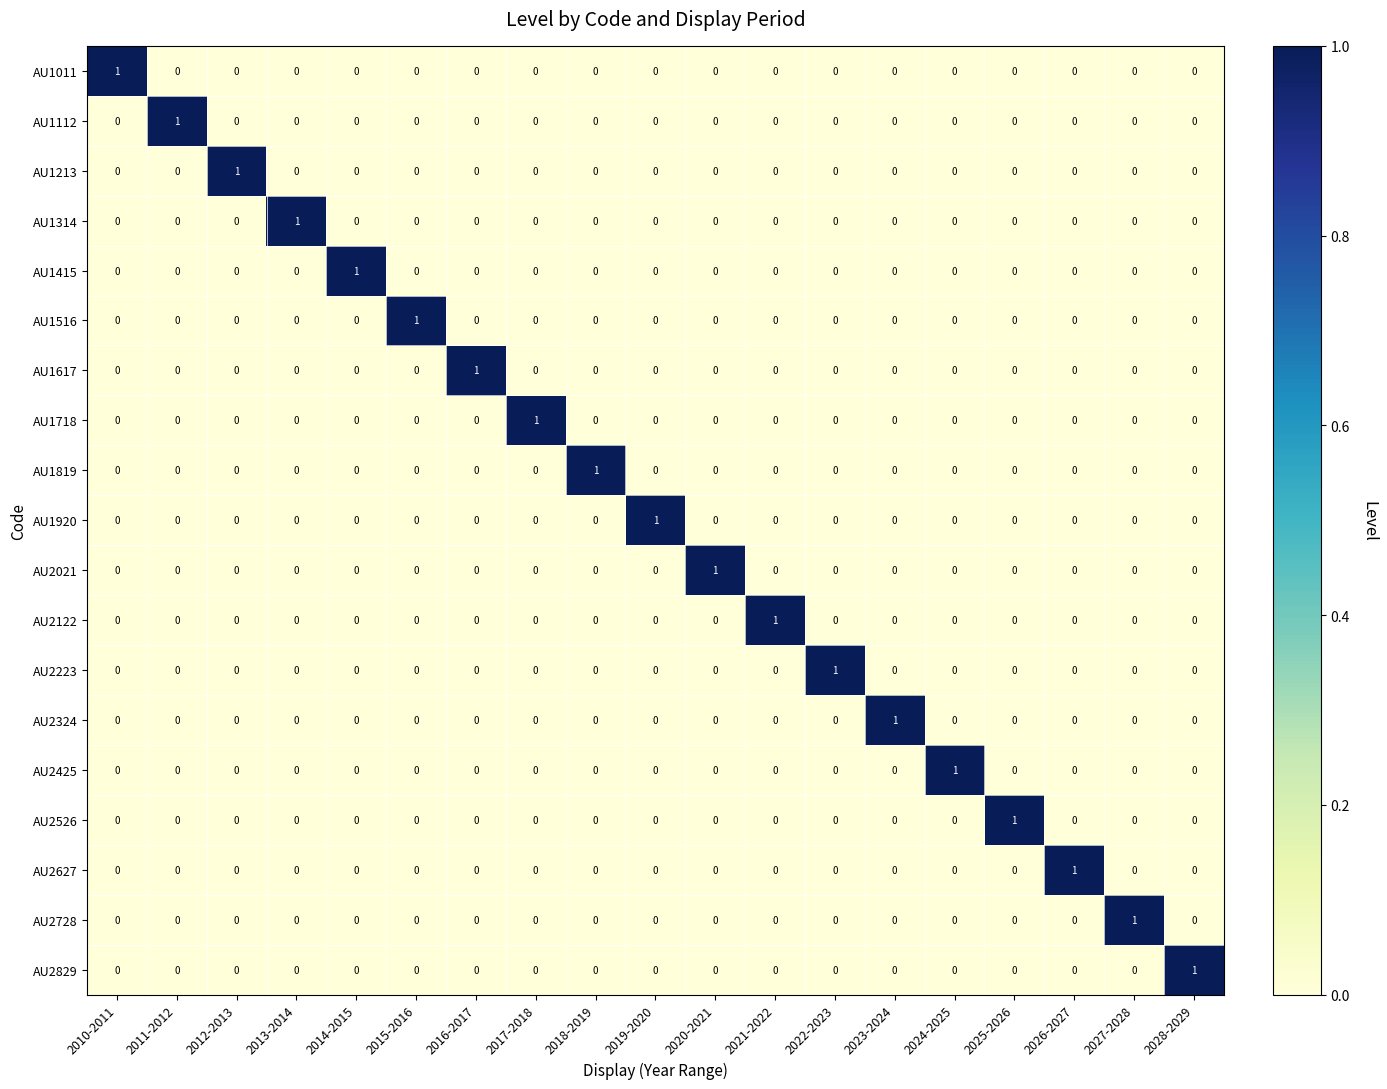

Count the number of categories in the chart.

19